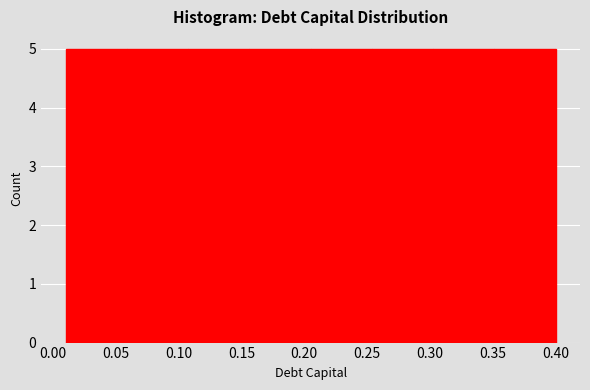

Reading left to right, transcribe this chart: for each bar, give the range it covers on the x-axis and its height. Neither the bar edges nor the heights are printed on the chart, so give them approximately, as read against the axes.

0.010 to 0.060: 5
0.060 to 0.110: 5
0.110 to 0.155: 5
0.155 to 0.205: 5
0.205 to 0.255: 5
0.255 to 0.305: 5
0.305 to 0.350: 5
0.350 to 0.400: 5